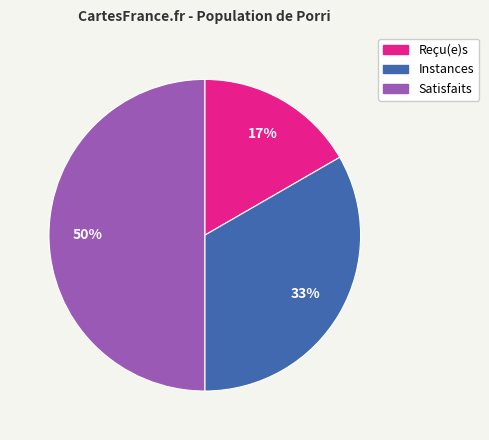

Rank the categories by value from lowest to highest.

Reçu(e)s, Instances, Satisfaits